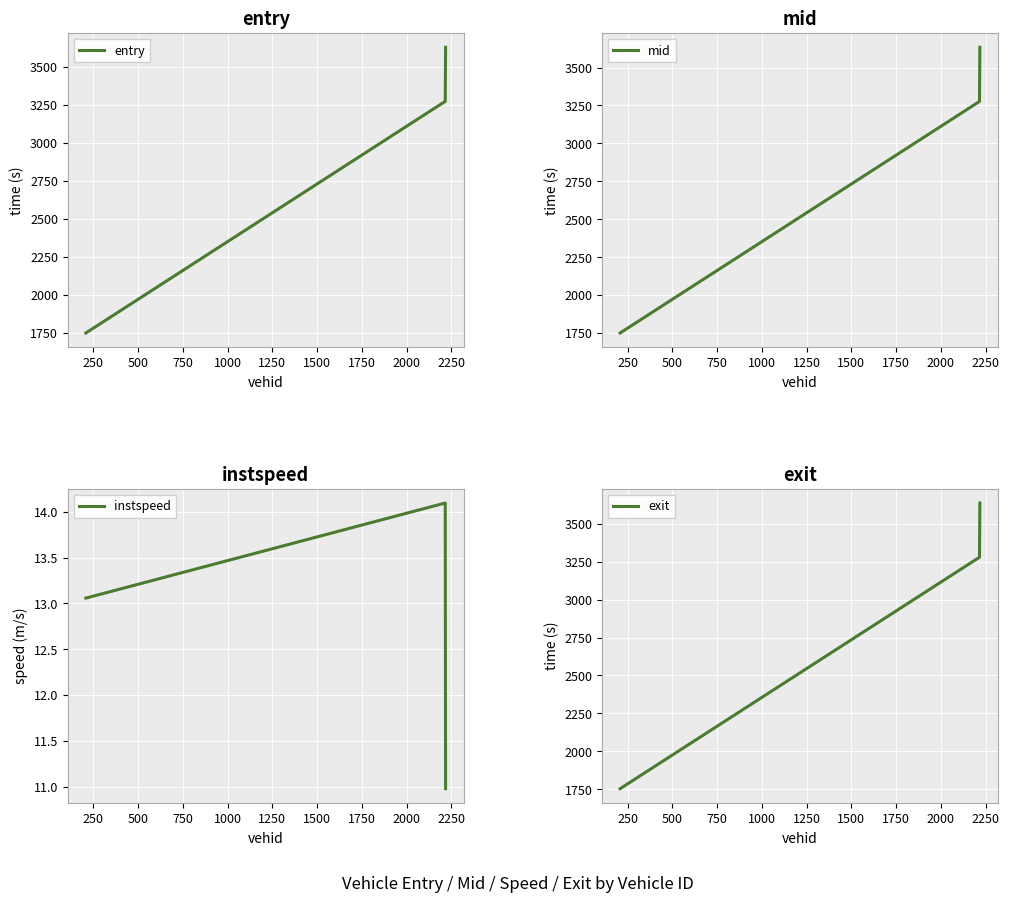

What is the lowest value of the instspeed series?

11.0